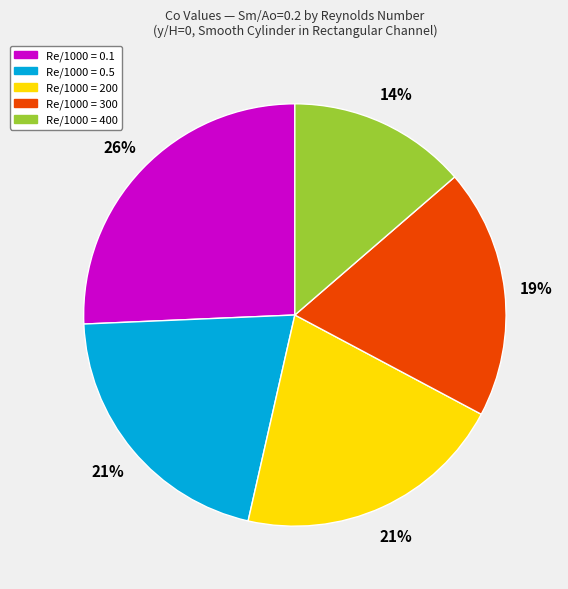

To the nearest percent, what portion does Re/1000 = 300 represent?

19%